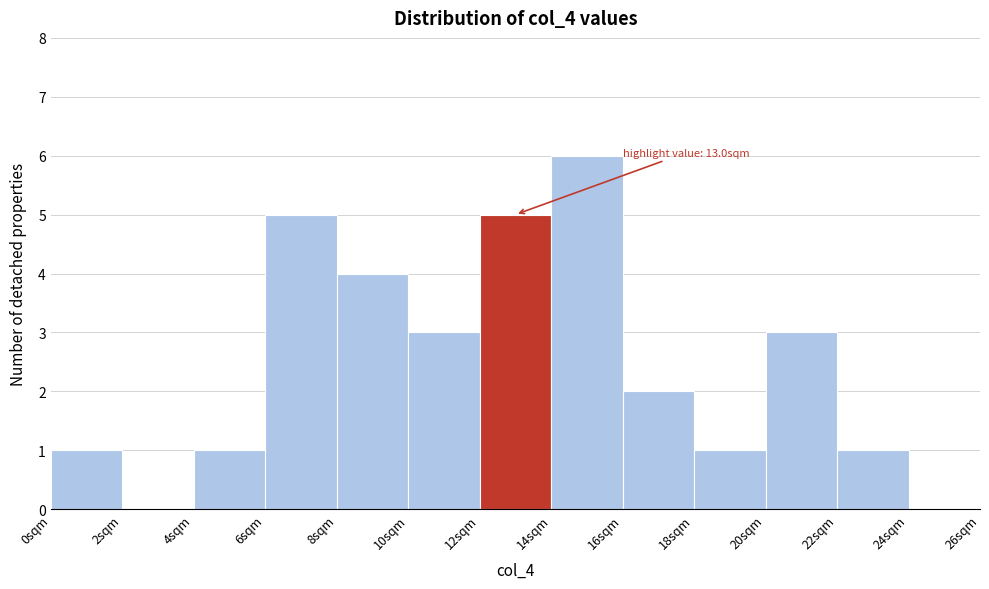

Over which range of the x-axis is the bar tallest?

14 to 16